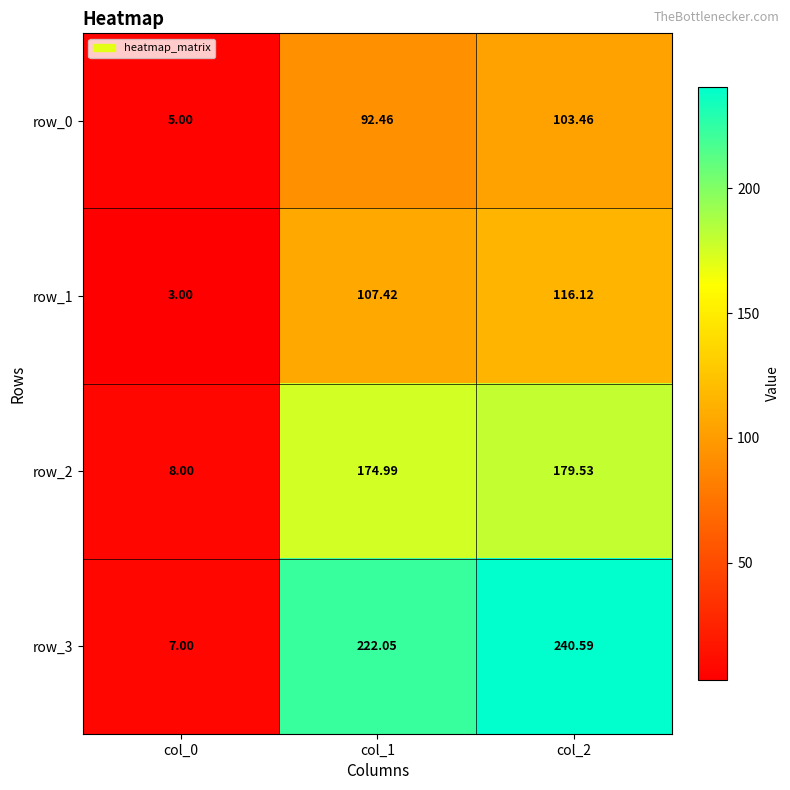

List the series in order of their peak value, highest first.

row_3, row_2, row_1, row_0